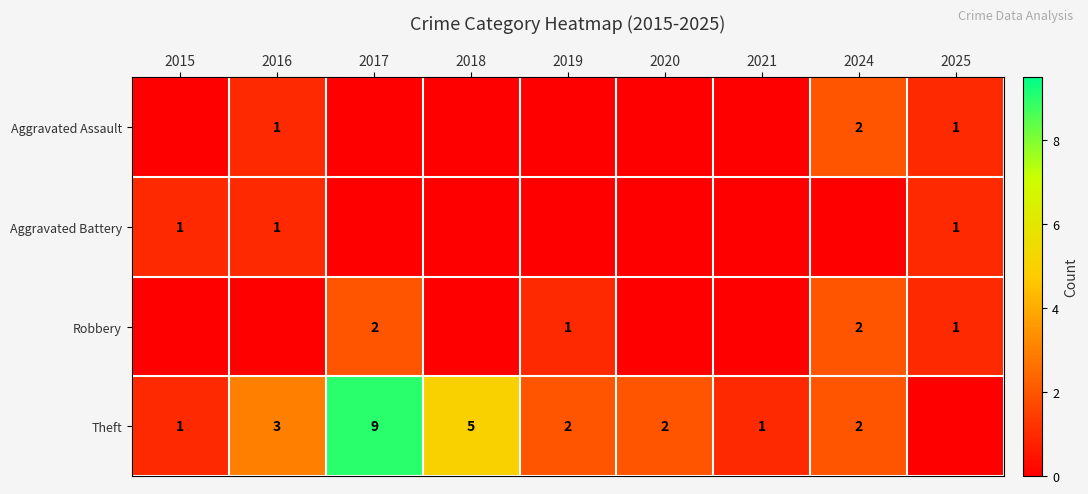

True or false: Aggravated Battery has a value of 2 at 2015.

False